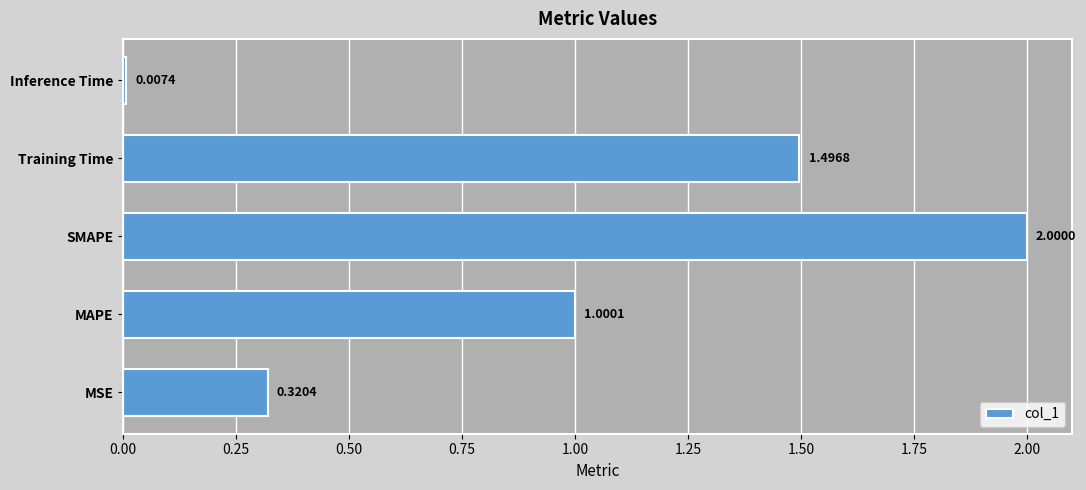

How many categories are shown in the chart?

5